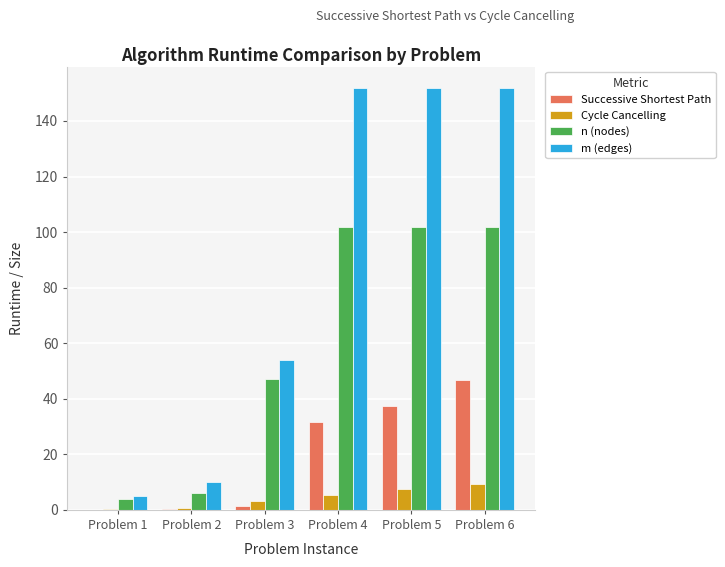

What is the difference between the n (nodes) values at Problem 2 and Problem 1?

2.0